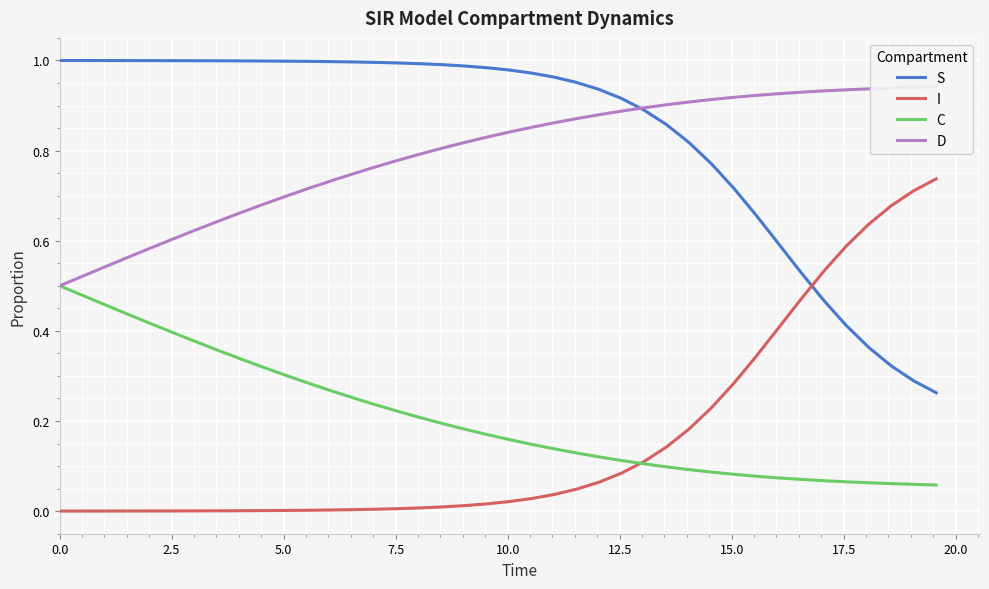

Rank the series by their maximum value, from highest to lowest.

S, D, I, C